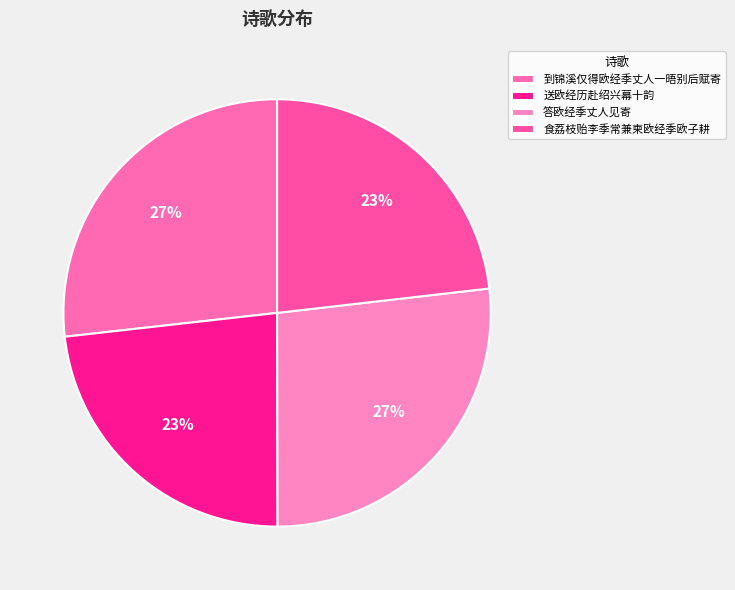

To the nearest percent, what percentage of the pie is 答欧经季丈人见寄?

27%